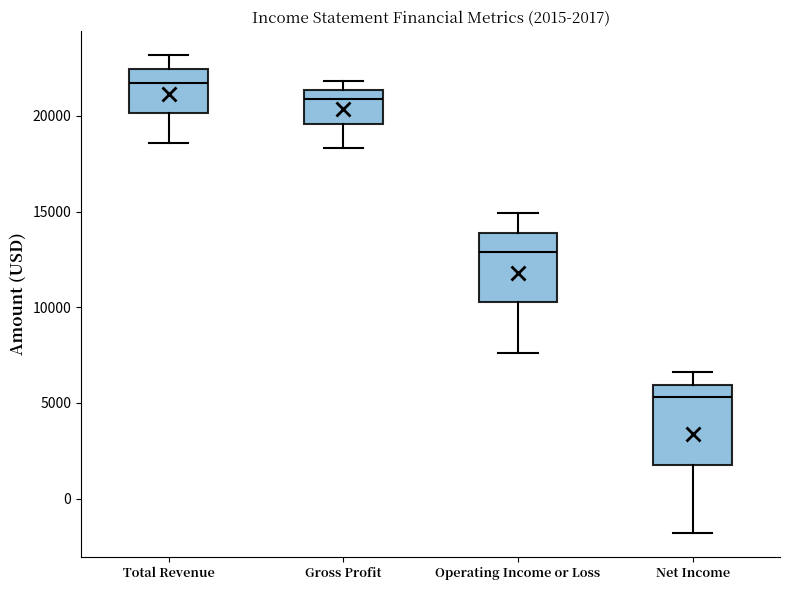

Which box is the tallest, from its lower edge to its upper edge?

Net Income